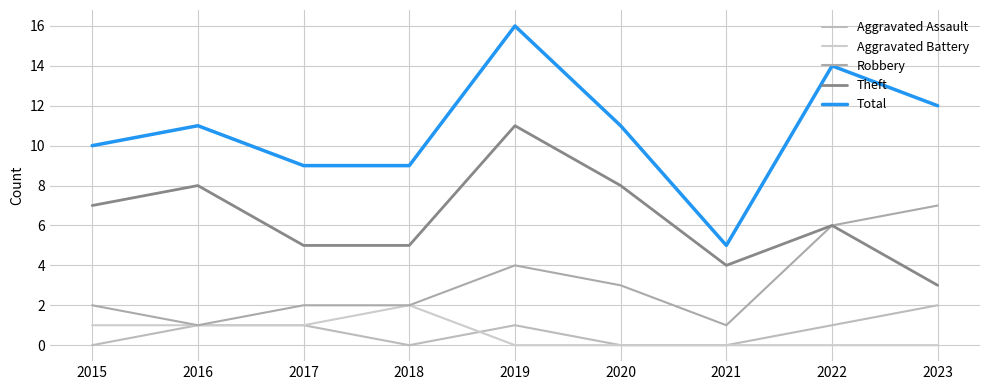

Reading left to right, what are all the values shown in this chart?

Aggravated Assault: 0	1	1	0	1	0	0	1	2
Aggravated Battery: 1	1	1	2	0	0	0	0	0
Robbery: 2	1	2	2	4	3	1	6	7
Theft: 7	8	5	5	11	8	4	6	3
Total: 10	11	9	9	16	11	5	14	12